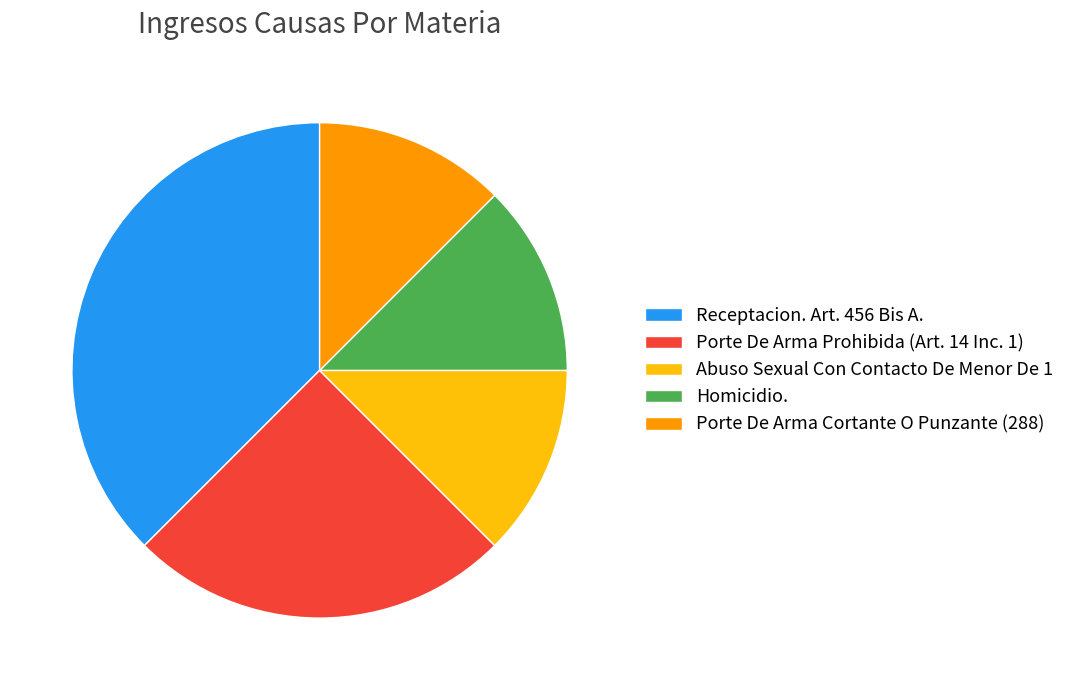

Approximately how many times larger is the value at Receptacion. Art. 456 Bis A. compared to Homicidio.?

3.0